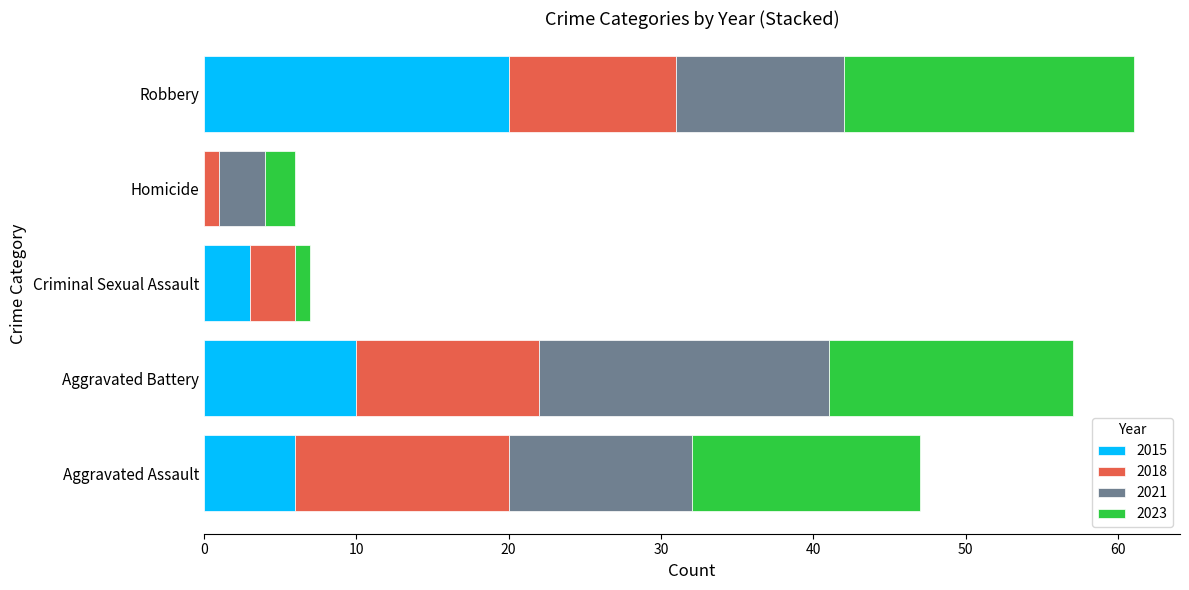

What is the total value across all series at Aggravated Battery?

57